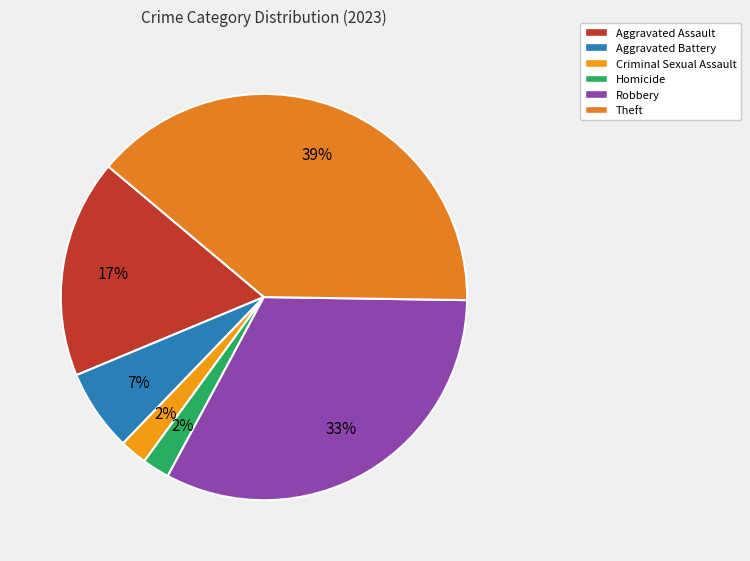

Count the number of slices in the pie.

6